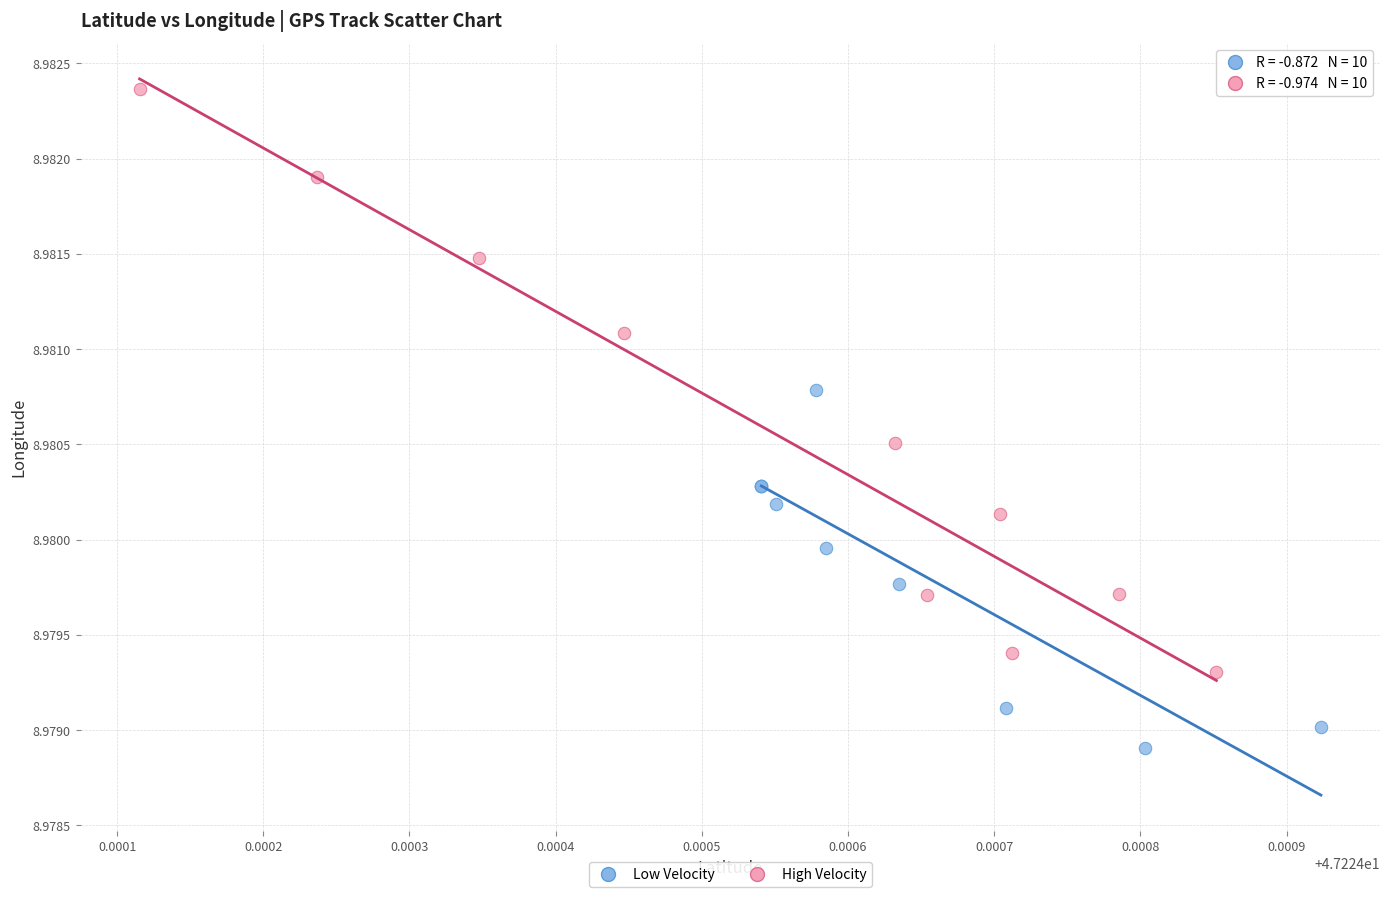

Which series reaches the maximum Y coordinate?

High Velocity